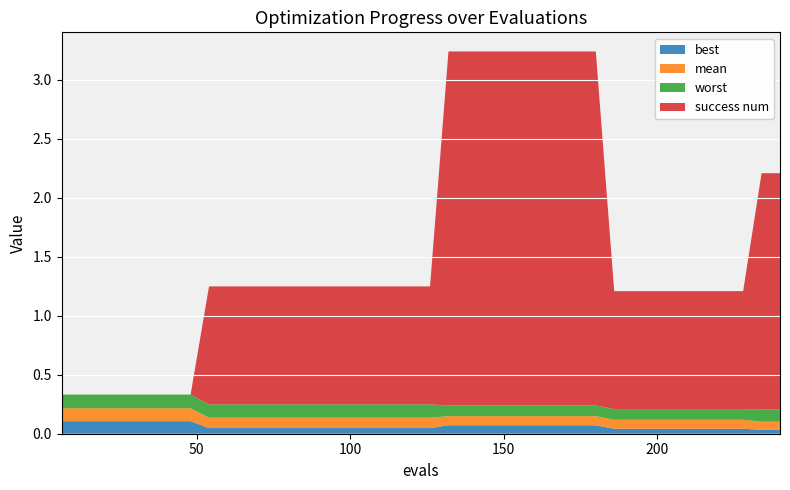

Reading left to right, what are all the values shown in this chart?

mean: 0.1	0.1	0.1	0.1	0.1	0.1	0.1	0.1	0.1	0.1	0.1	0.1	0.1	0.1	0.1	0.1	0.1	0.1	0.1	0.1	0.1	0.1	0.1	0.1	0.1	0.1	0.1	0.1	0.1	0.1	0.1	0.1	0.1	0.1	0.1	0.1	0.1	0.1	0.1	0.1
best: 0.1	0.1	0.1	0.1	0.1	0.1	0.1	0.1	0.0	0.0	0.0	0.0	0.0	0.0	0.0	0.0	0.0	0.0	0.0	0.0	0.0	0.1	0.1	0.1	0.1	0.1	0.1	0.1	0.1	0.1	0.0	0.0	0.0	0.0	0.0	0.0	0.0	0.0	0.0	0.0
worst: 0.1	0.1	0.1	0.1	0.1	0.1	0.1	0.1	0.1	0.1	0.1	0.1	0.1	0.1	0.1	0.1	0.1	0.1	0.1	0.1	0.1	0.1	0.1	0.1	0.1	0.1	0.1	0.1	0.1	0.1	0.1	0.1	0.1	0.1	0.1	0.1	0.1	0.1	0.1	0.1
success num: 0.0	0.0	0.0	0.0	0.0	0.0	0.0	0.0	1.0	1.0	1.0	1.0	1.0	1.0	1.0	1.0	1.0	1.0	1.0	1.0	1.0	3.0	3.0	3.0	3.0	3.0	3.0	3.0	3.0	3.0	1.0	1.0	1.0	1.0	1.0	1.0	1.0	1.0	2.0	2.0